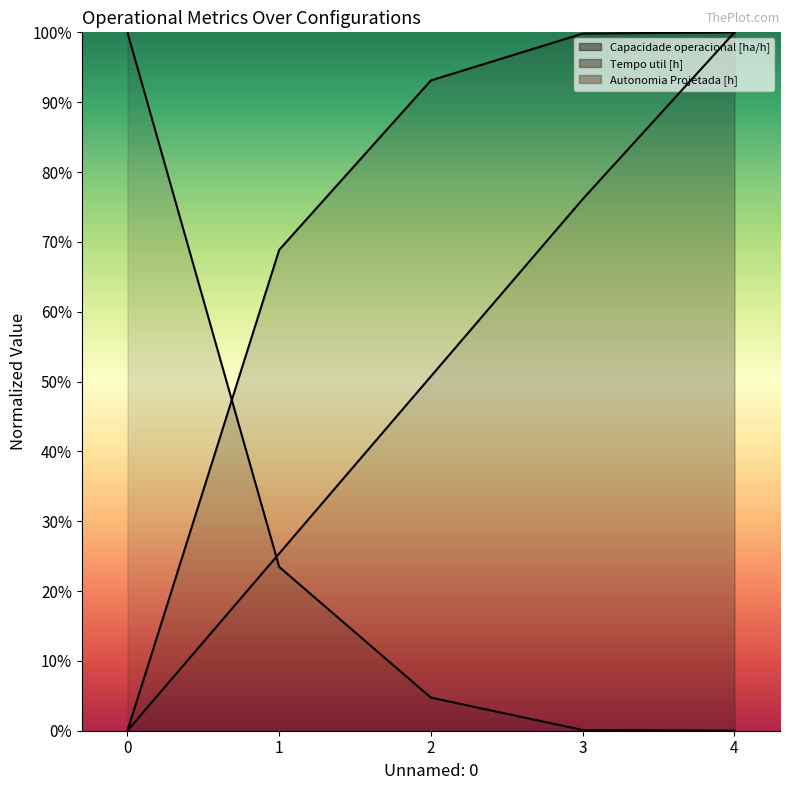

What is the total value across all series at 1?

1.2